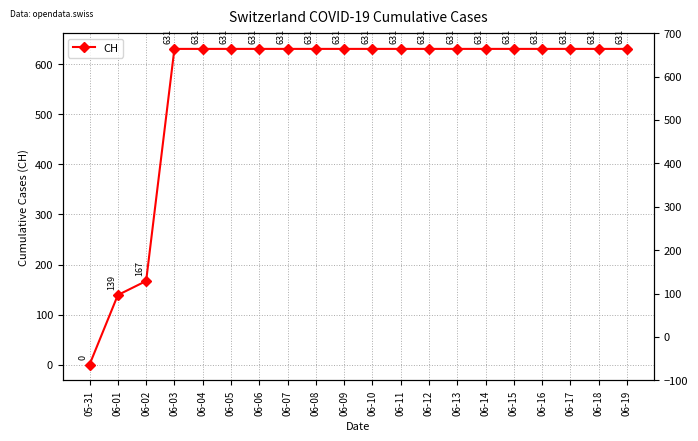

Read the value at 06-06, to the nearest 100.

600